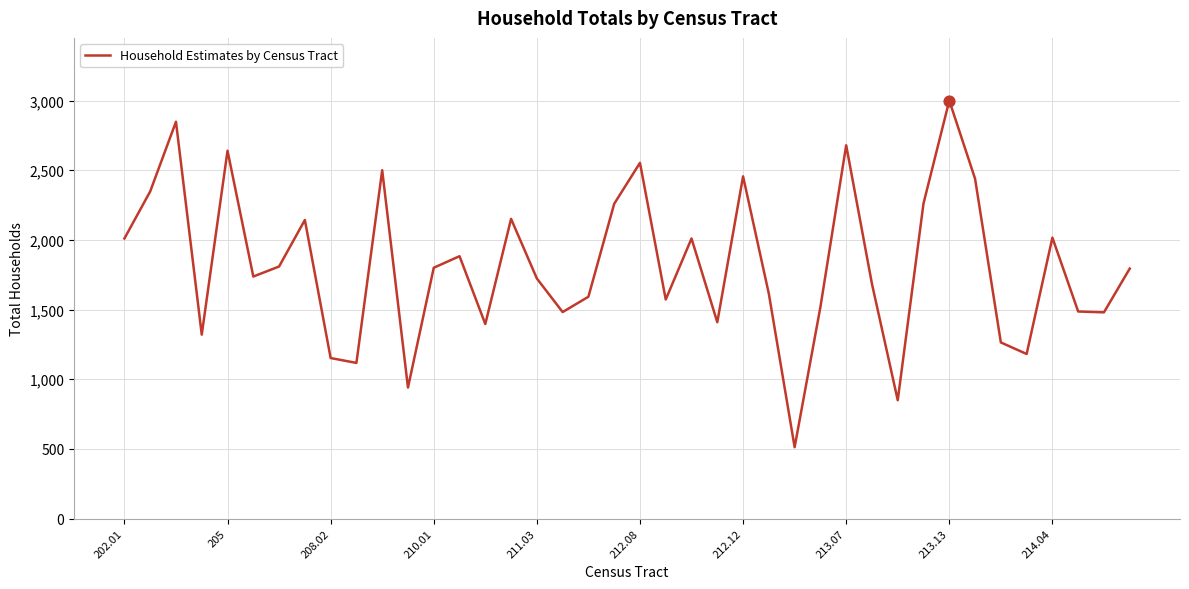

What is the greatest value displayed?

3000